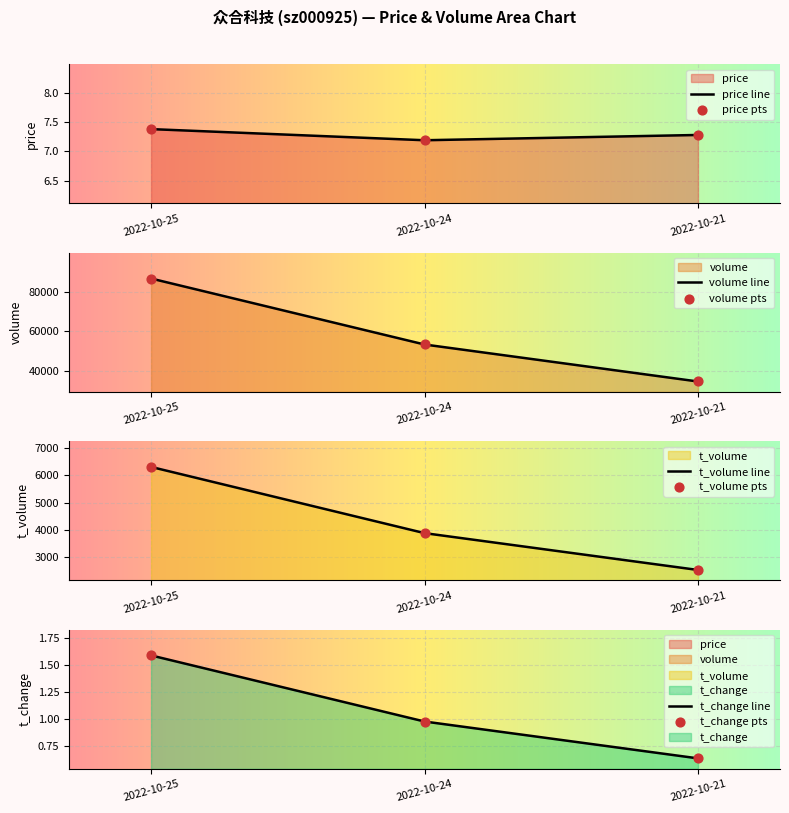

Which series has the largest Y range (max minus min)?

volume